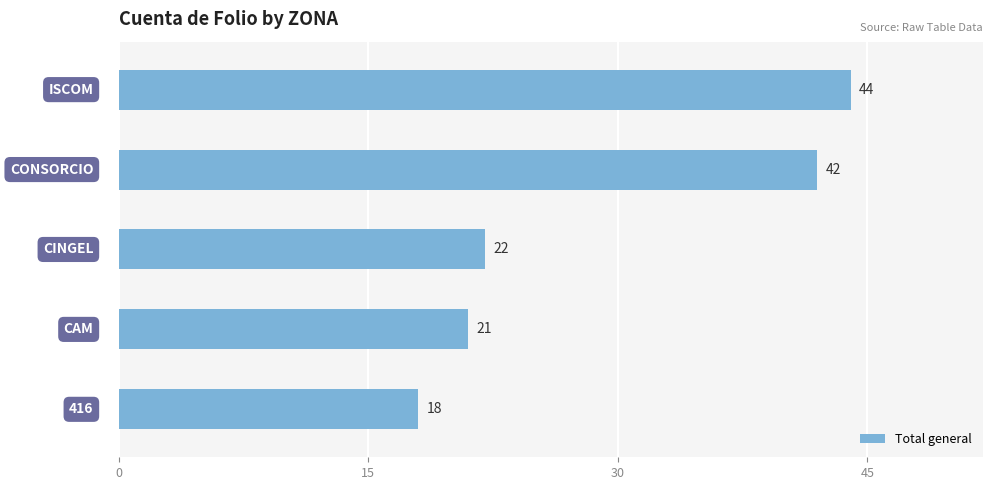

What is the average value?

29